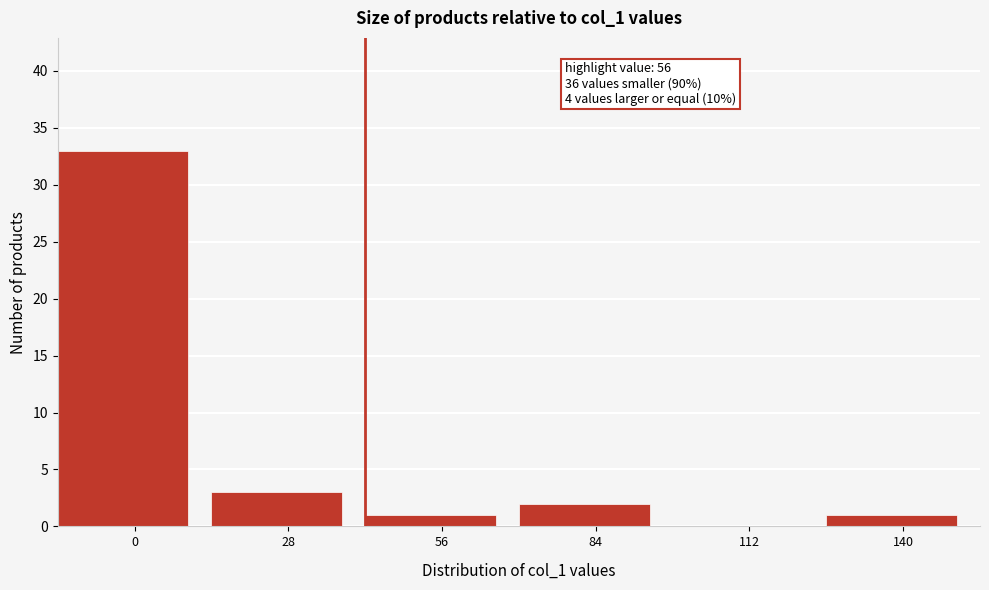

Reading right to left, transcribe all the data shown in this chart.

140=1	112=0	84=2	56=1	28=3	0=33